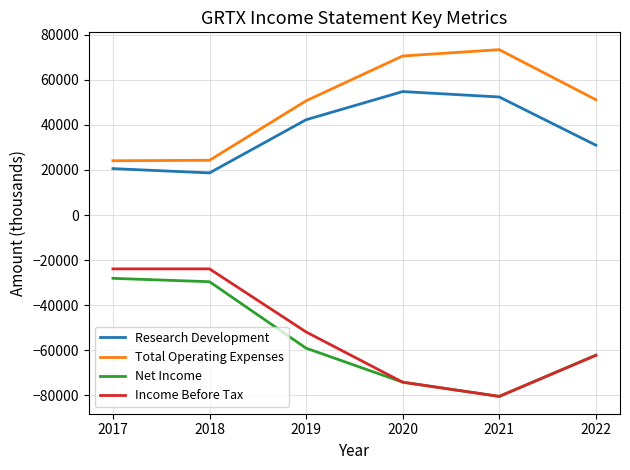

Rank the series at 2019 from highest to lowest value.

Total Operating Expenses, Research Development, Income Before Tax, Net Income